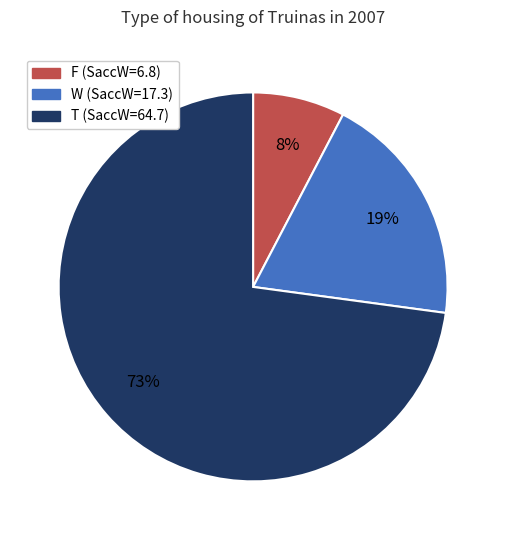

What is the smallest slice in the pie chart?

F